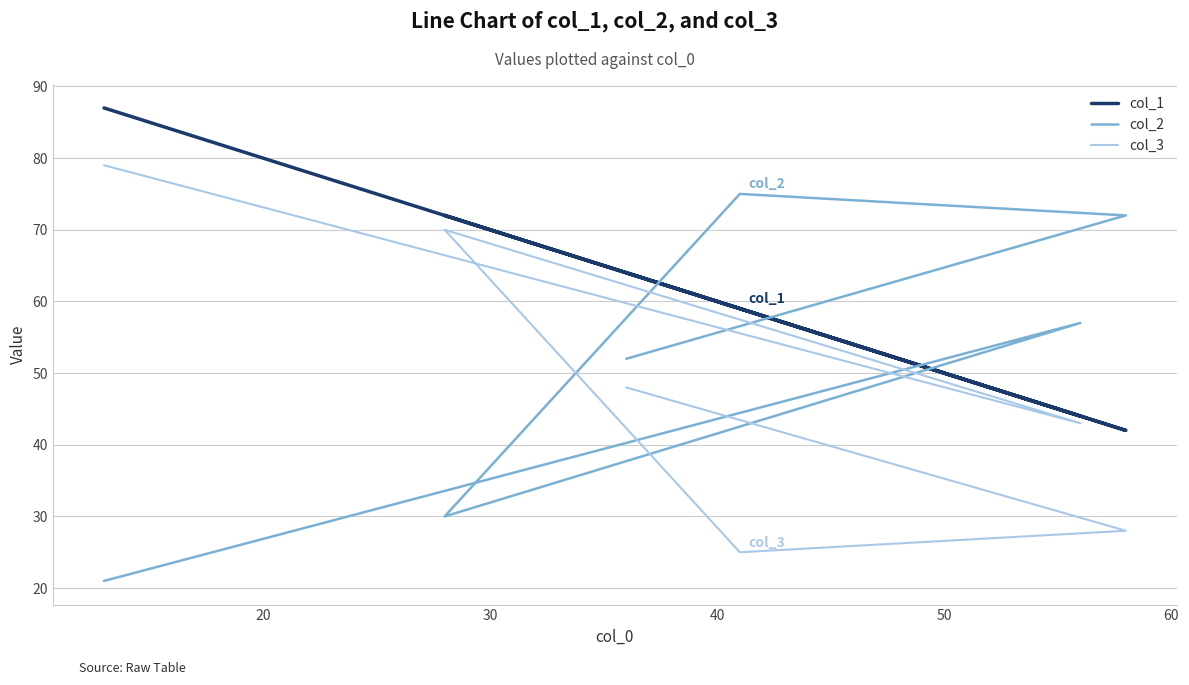

Does the chart display data point markers on the line(s)?

No